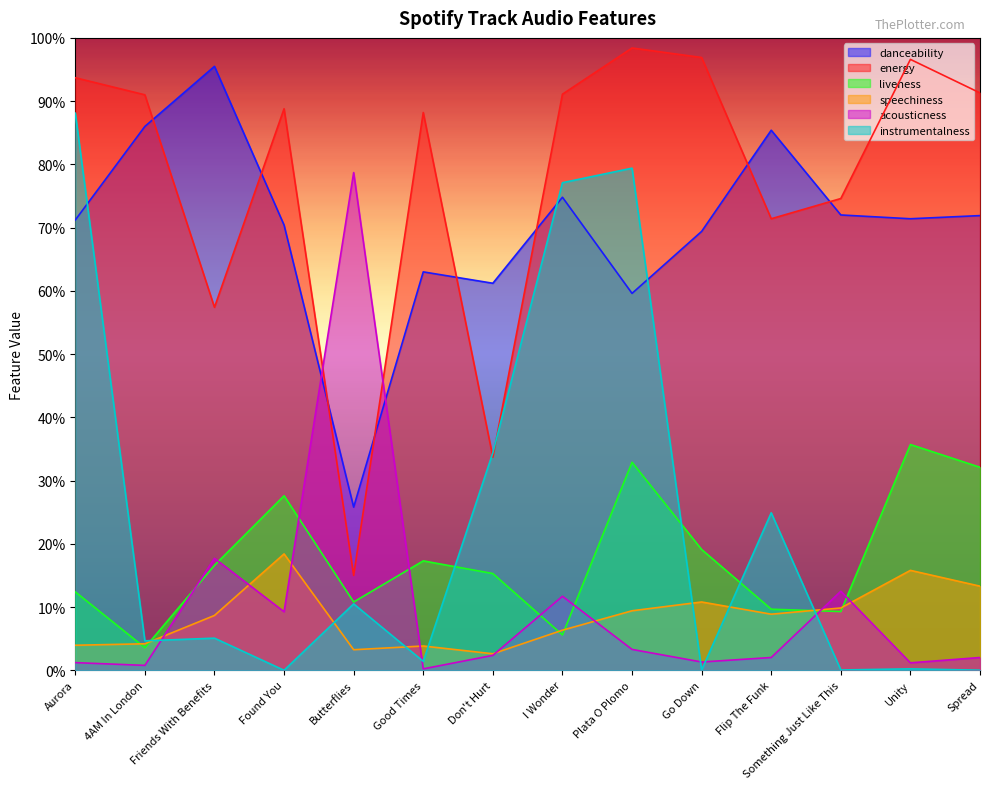

Does the chart have visible grid lines?

No